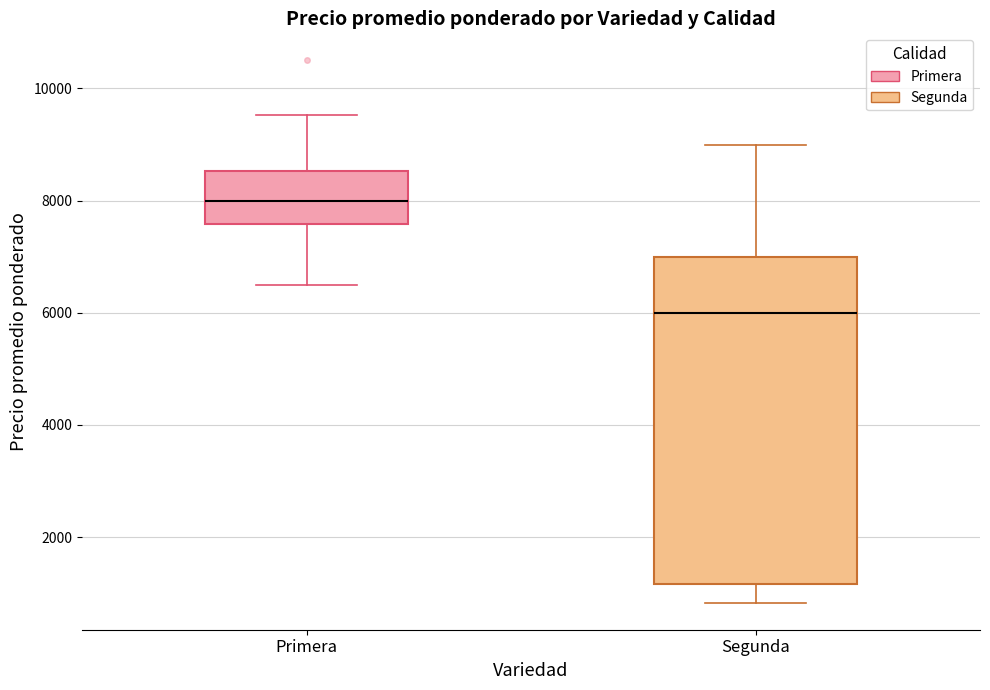

Which box has the lowest median line?

Segunda